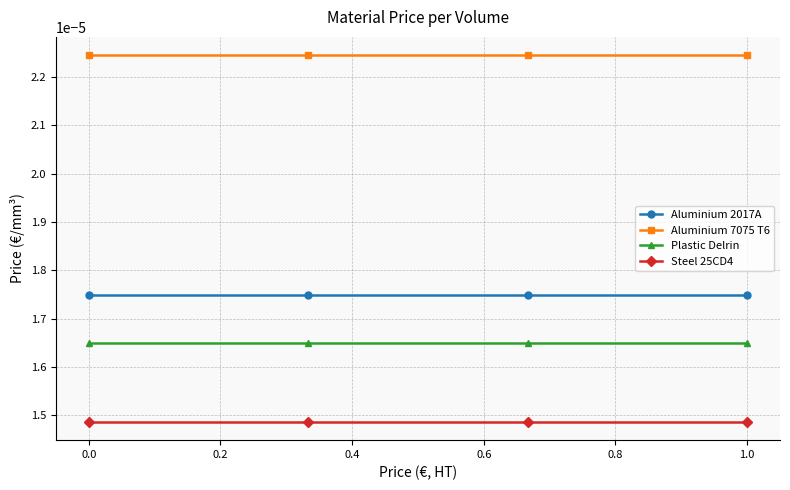

True or false: Aluminium 7075 T6 and Steel 25CD4 intersect in this chart.

False